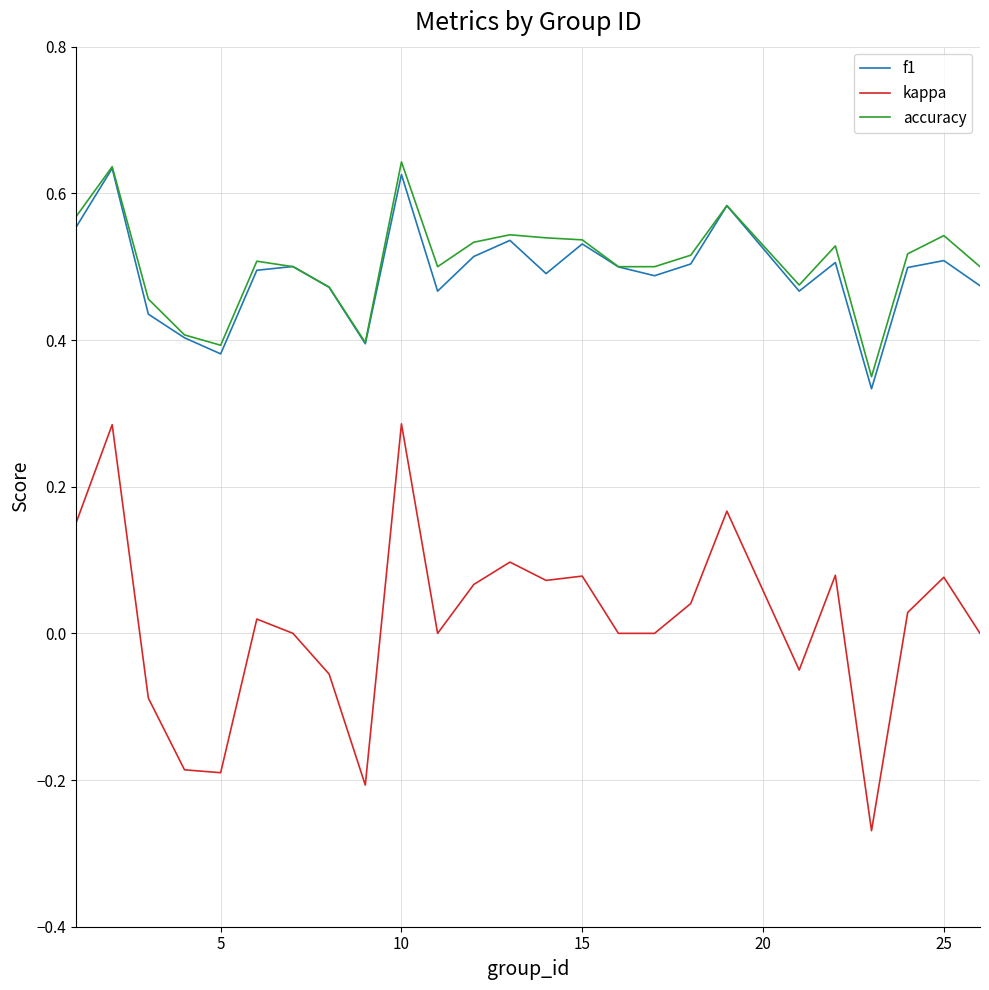

Which series has the largest range (max minus min)?

kappa